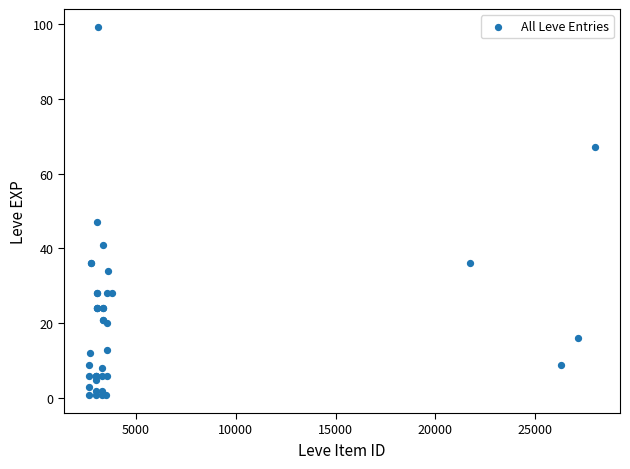

What Y value in the scatter plot is closest to 50?

47